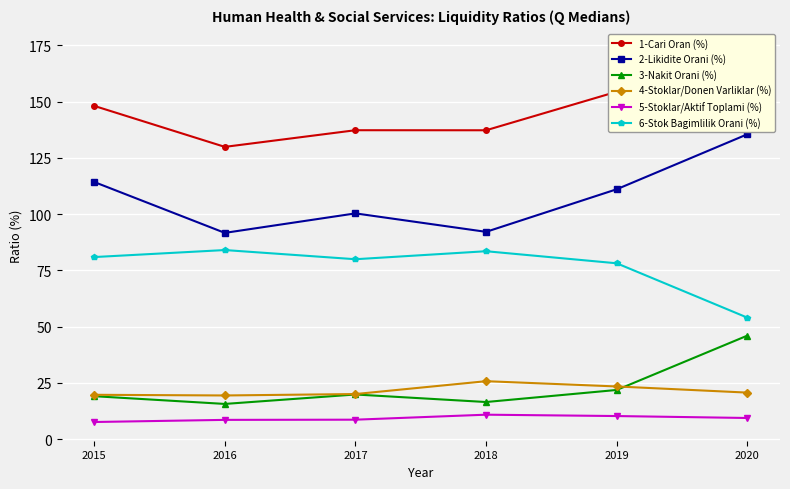

True or false: 4-Stoklar/Donen Varliklar (%) and 1-Cari Oran (%) cross at least once.

False